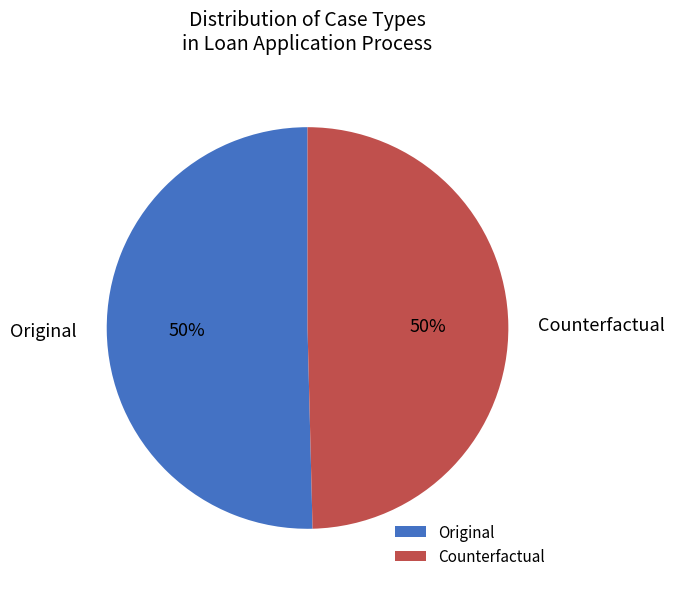

Approximately how many times larger is the value at Original compared to Counterfactual?

1.0